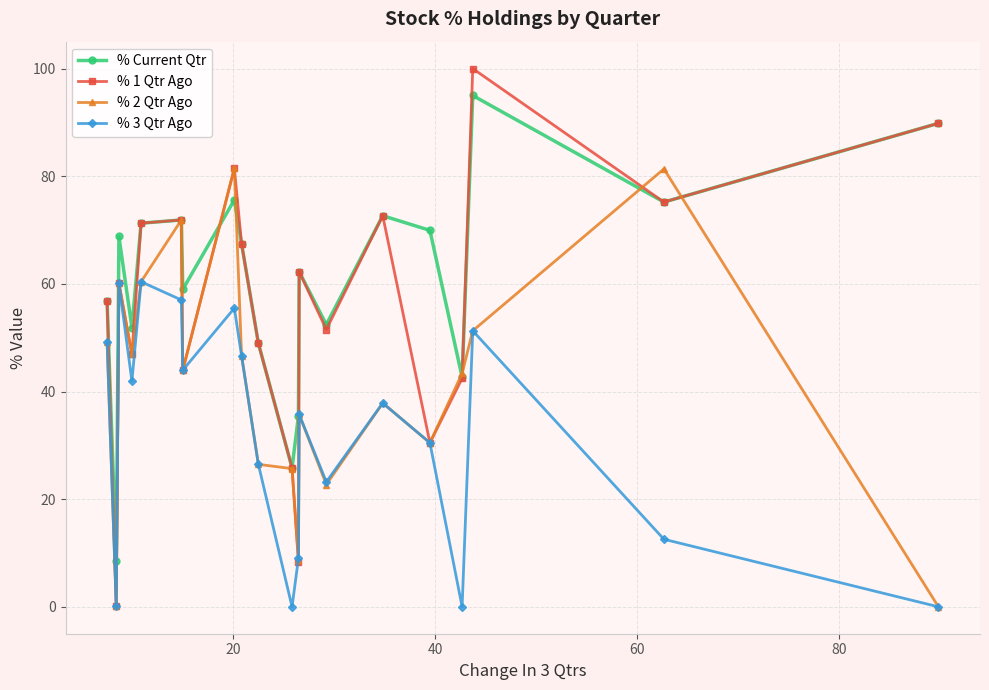

Rank the series by their maximum value, from highest to lowest.

% 1 Qtr Ago, % Current Qtr, % 2 Qtr Ago, % 3 Qtr Ago